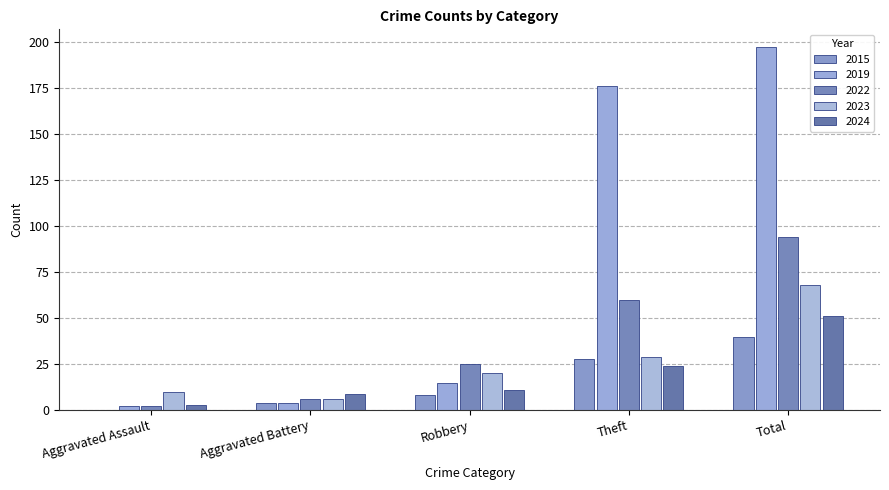

Are the bars horizontal?

No